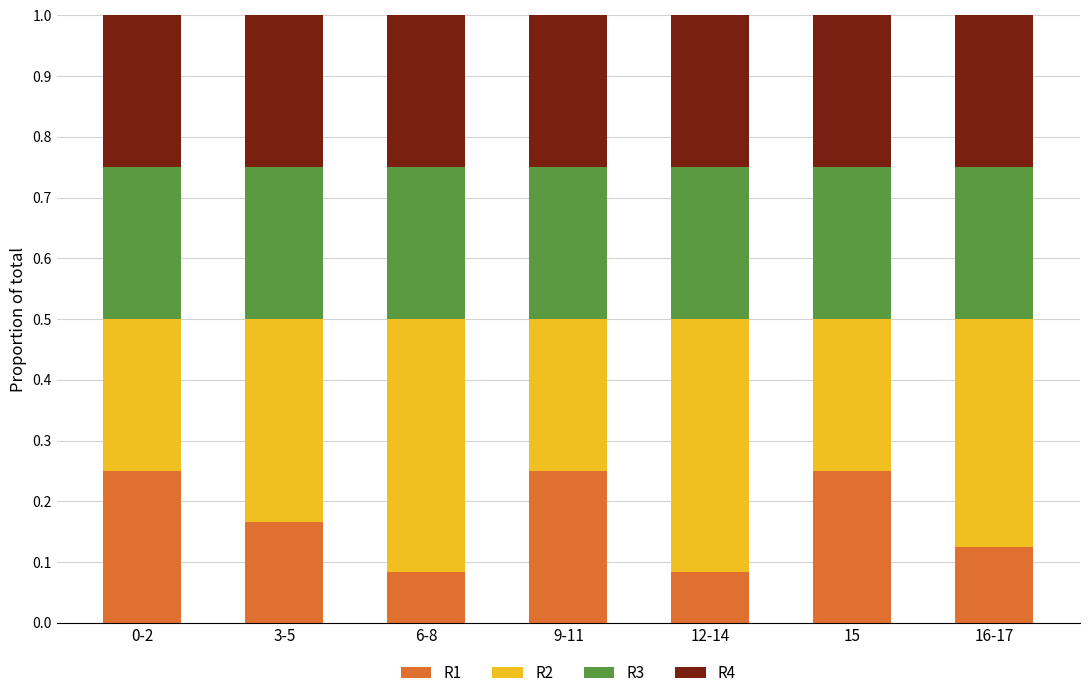

What are all the series names shown in the legend?

R1, R2, R3, R4